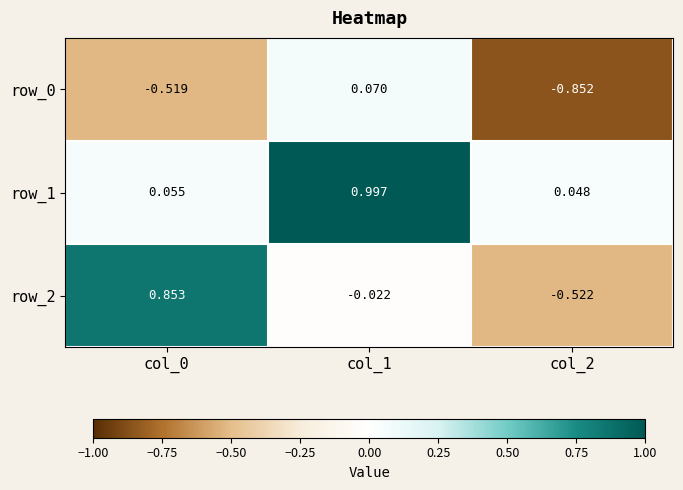

Is the value of row_0 at col_2 greater than the value of row_2 at col_0?

No